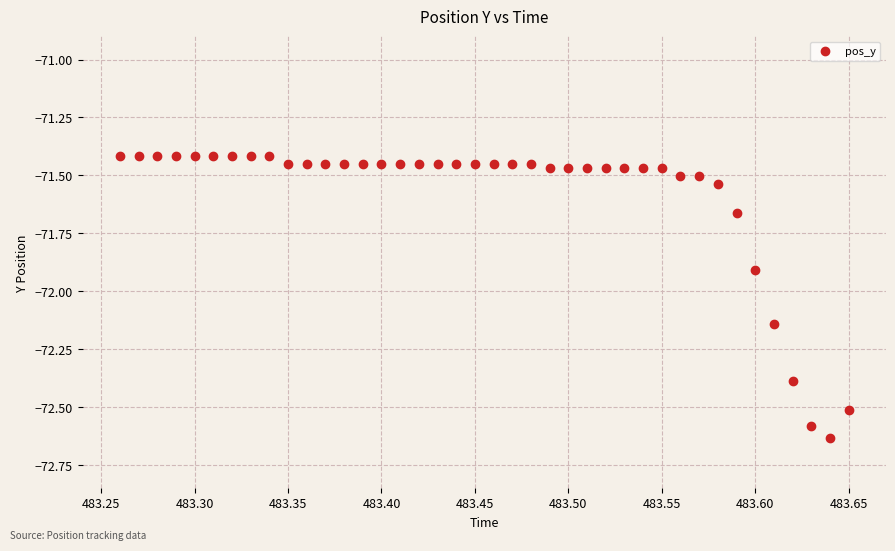

What Y value in the scatter plot is closest to -72?

-71.9